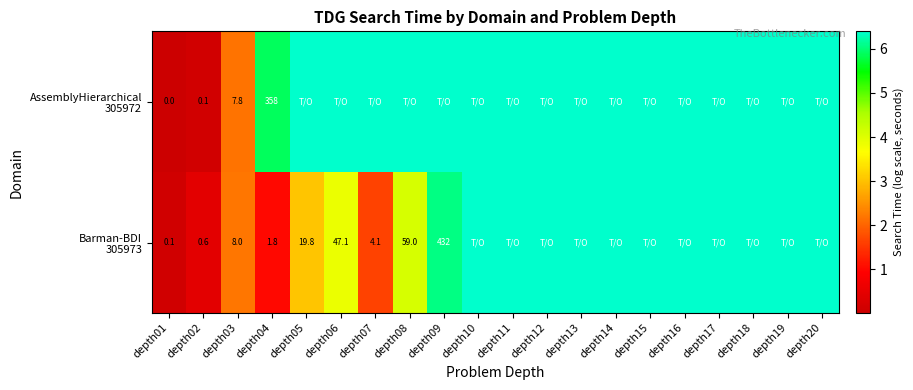

Is the value of AssemblyHierarchical 305972 at depth11 greater than the value of Barman-BDI 305973 at depth10?

No